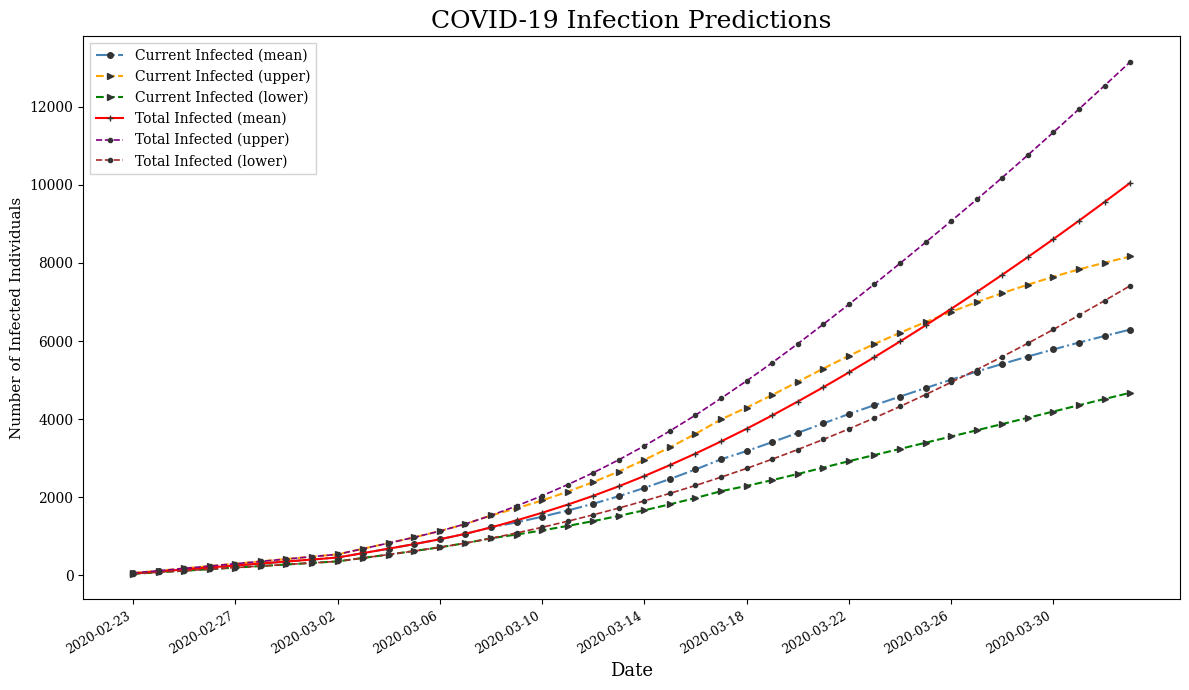

What is the maximum value shown in the chart?

13147